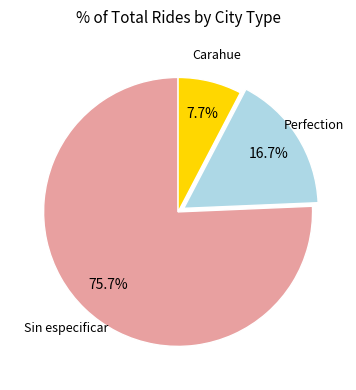

Does any single category account for the majority?

Yes